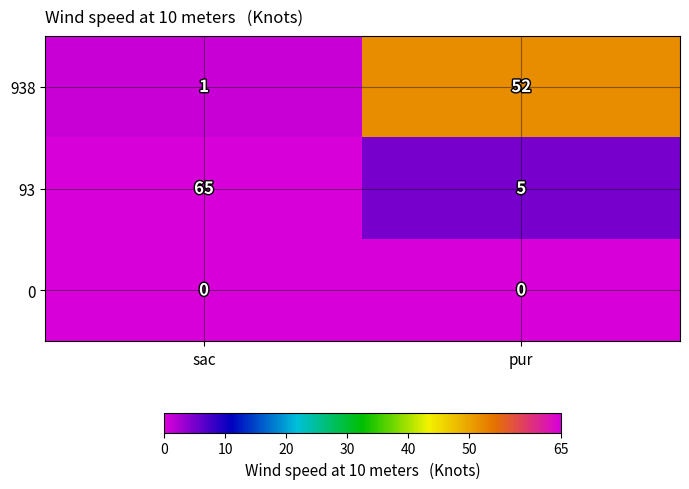

What is the total value across all series at sac?

66